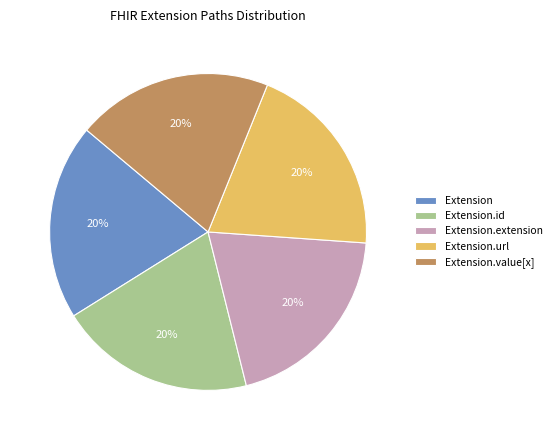

What is the ratio of the value at Extension.extension to the value at Extension.id?

1.0